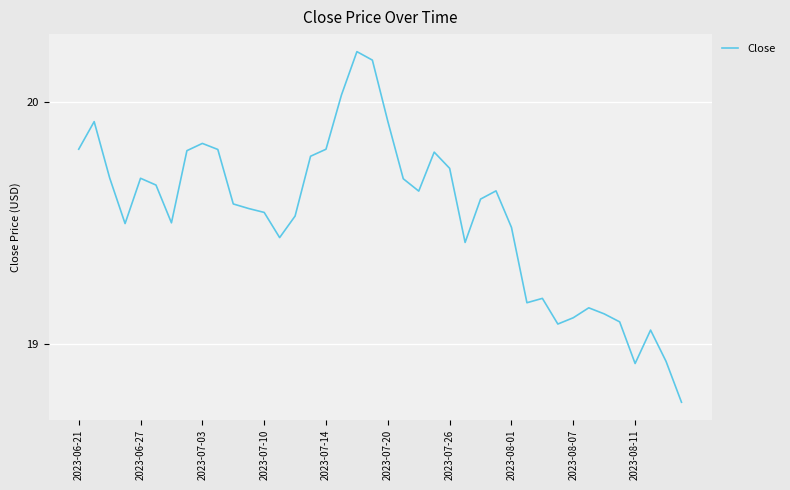

What is the difference between the maximum and minimum values?

1.4